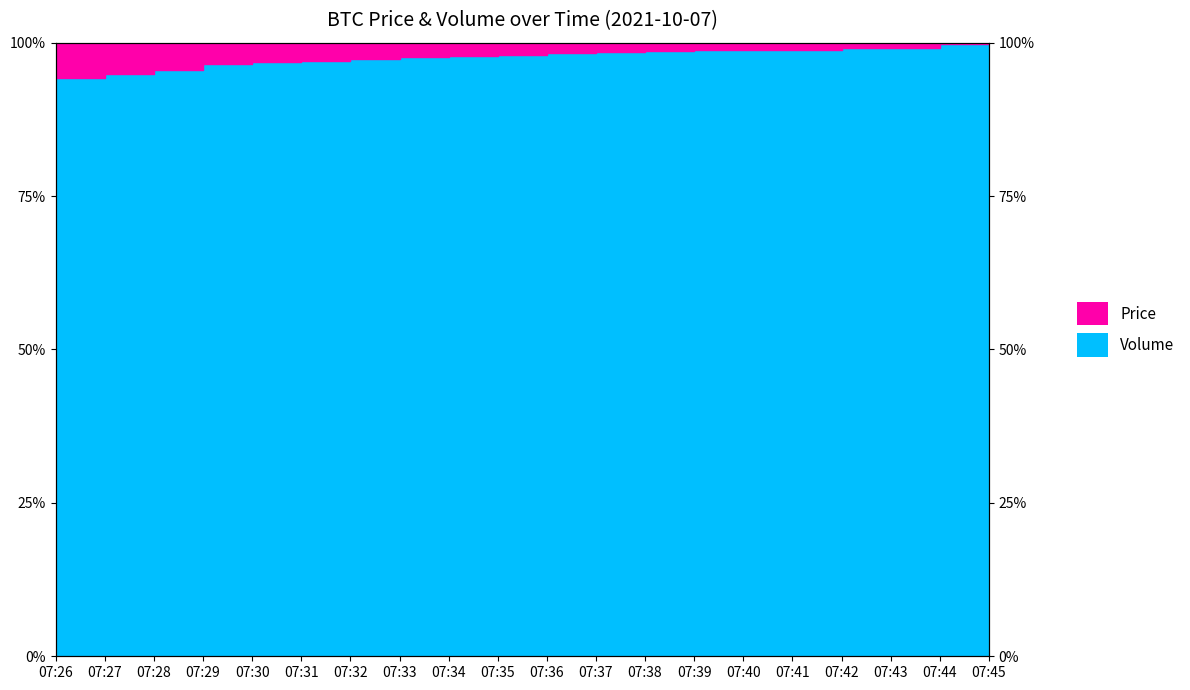

What is the difference between the second highest and minimum values?

0.1